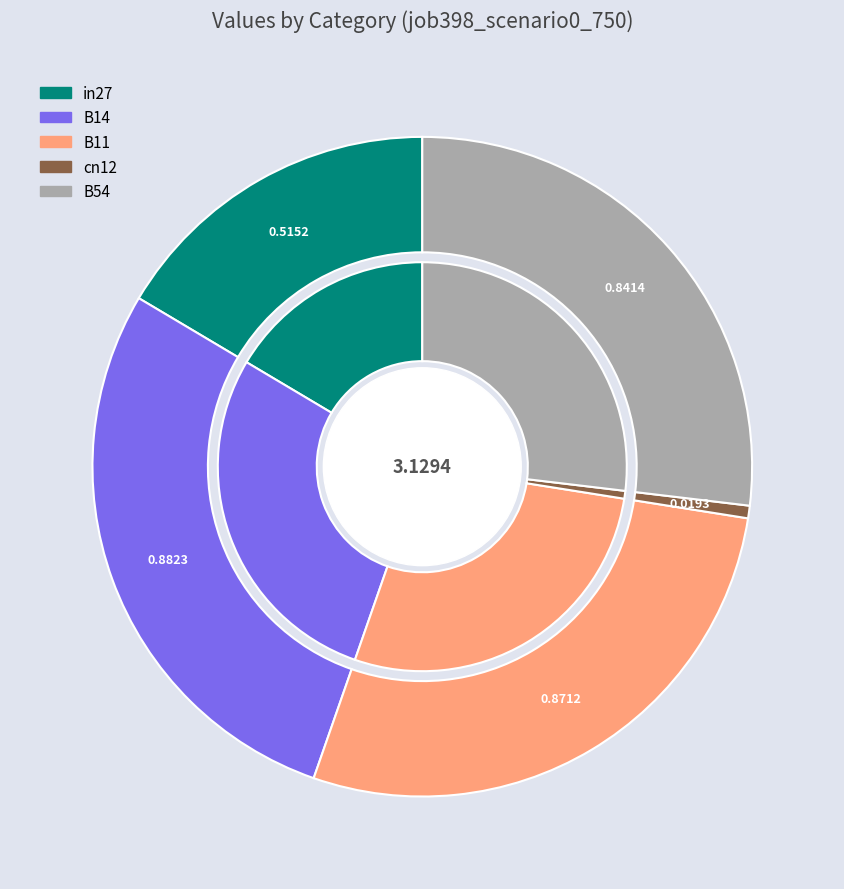

Is in27 the majority of the pie?

No